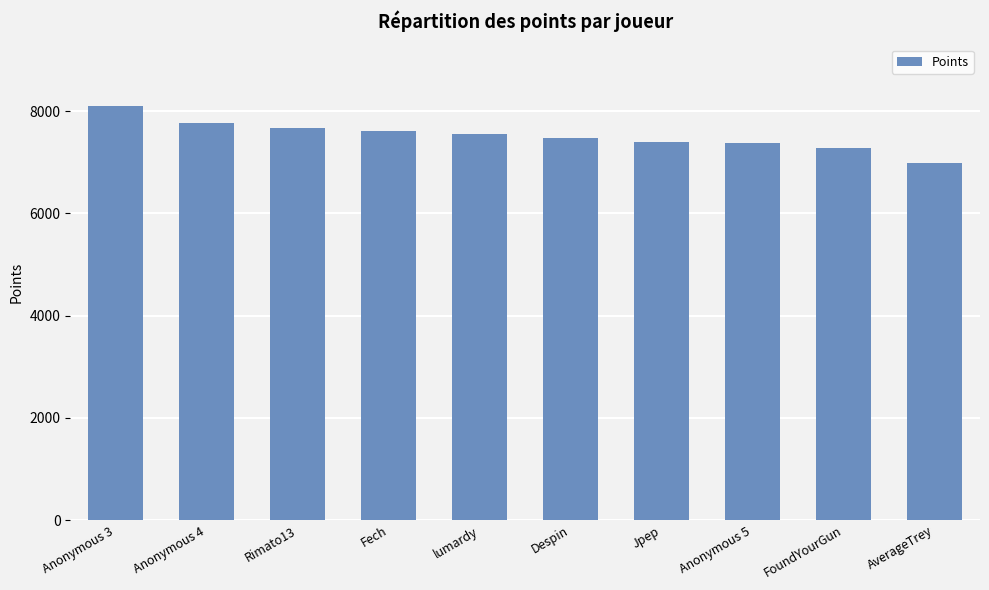

Is it true that the value at AverageTrey is 6976?

True